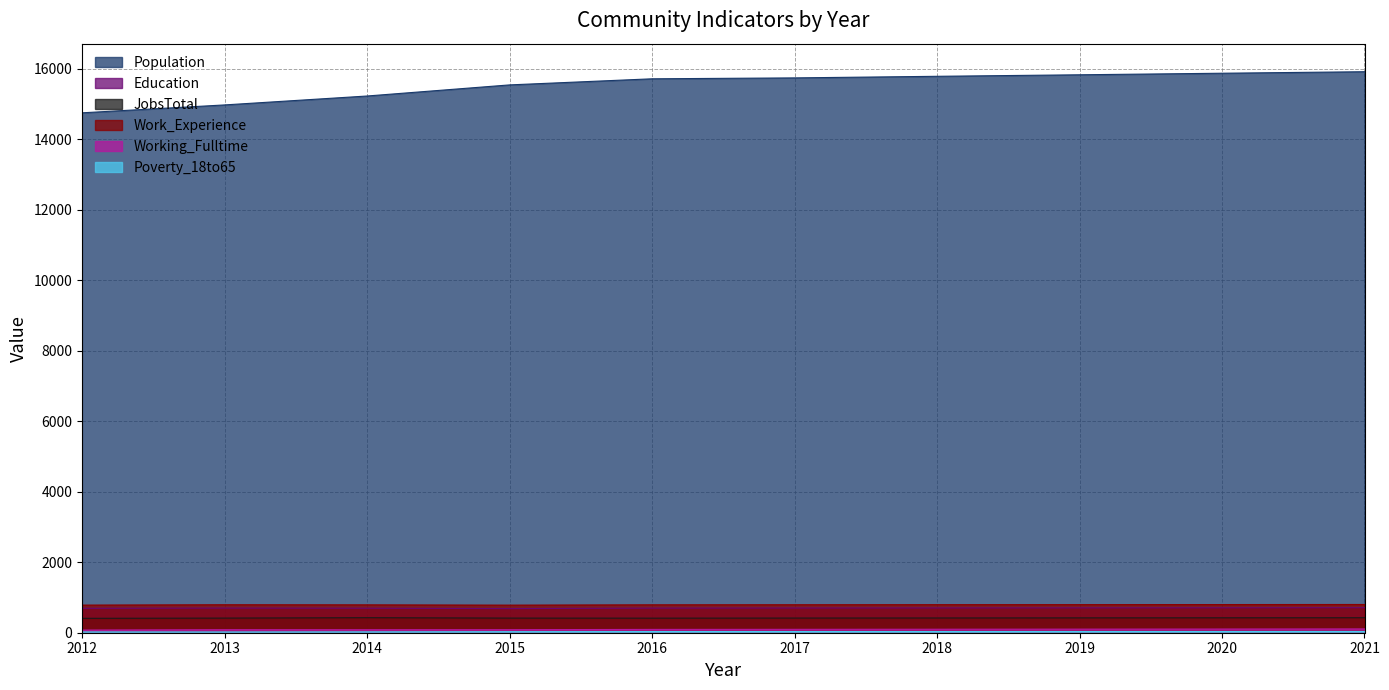

Is the value of Poverty_18to65 at 2021 greater than the value of JobsTotal at 2013?

No